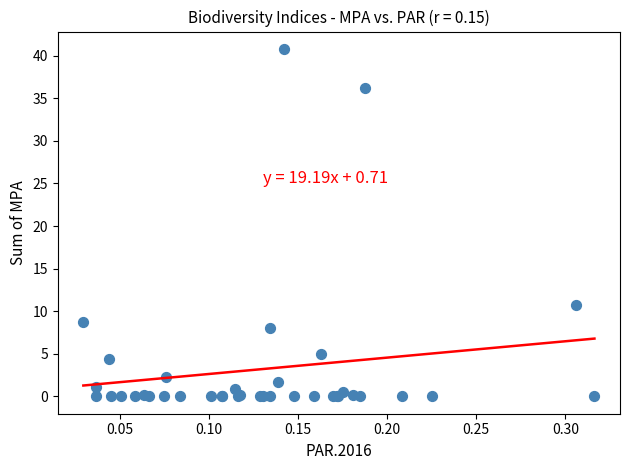

What Y value in the scatter plot is closest to 20?

10.7